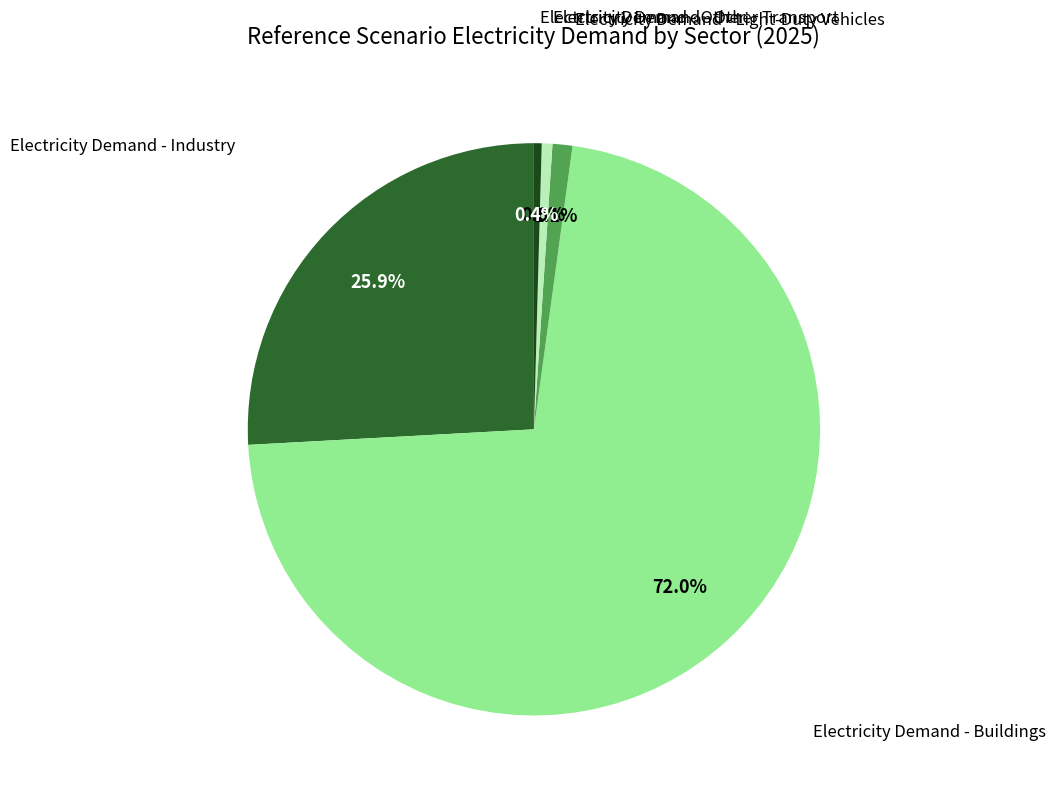

Is there any slice that represents more than half of the pie?

Yes